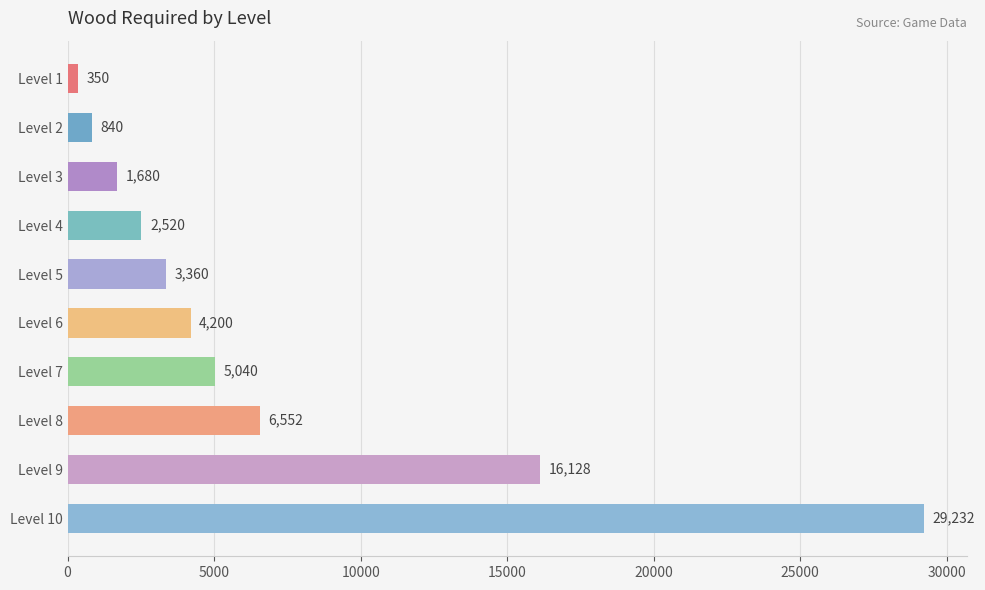

What is the change in value from Level 6 to Level 7?

+840